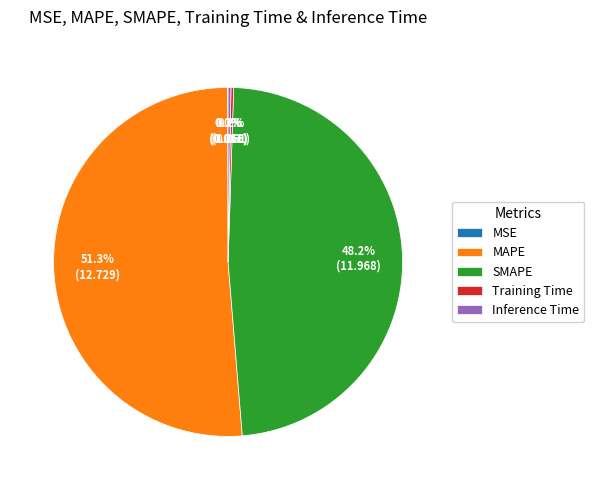

Between MAPE and SMAPE, which is larger?

MAPE